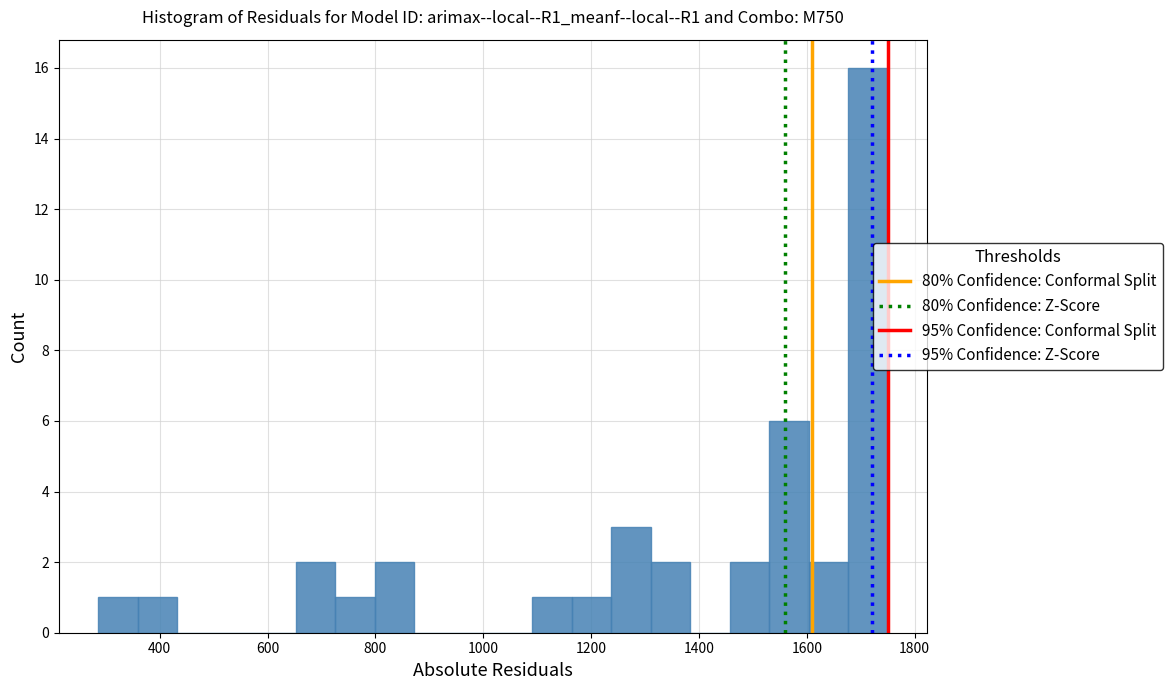

Read against the x-axis, roughly where is the centre of the tallest bar?

1720